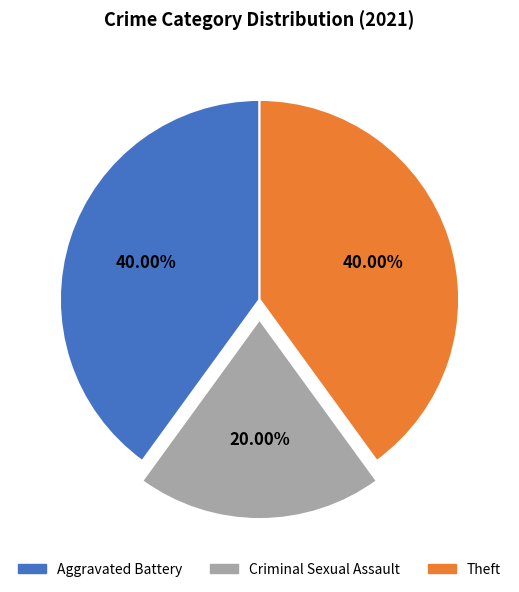

What is the smallest slice in the pie chart?

Criminal Sexual Assault